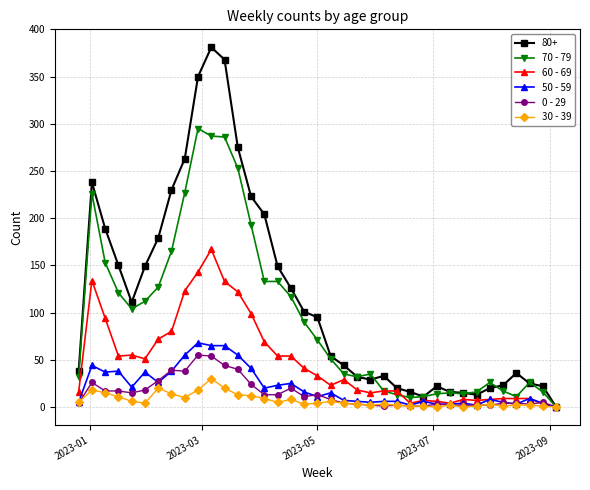

Which series has the largest range (max minus min)?

80+